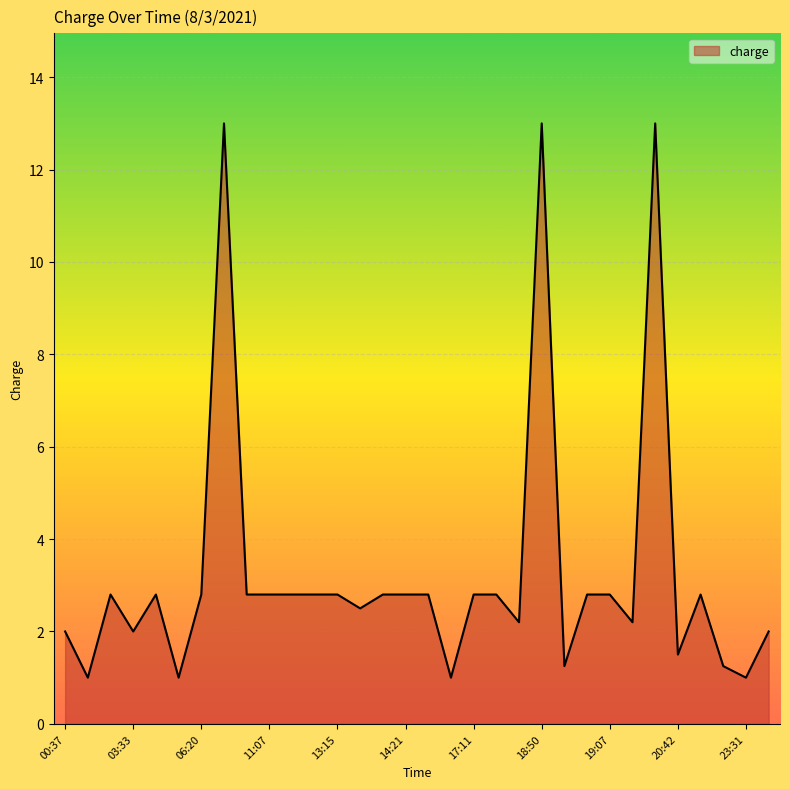

What is the maximum value shown in the chart?

13.0